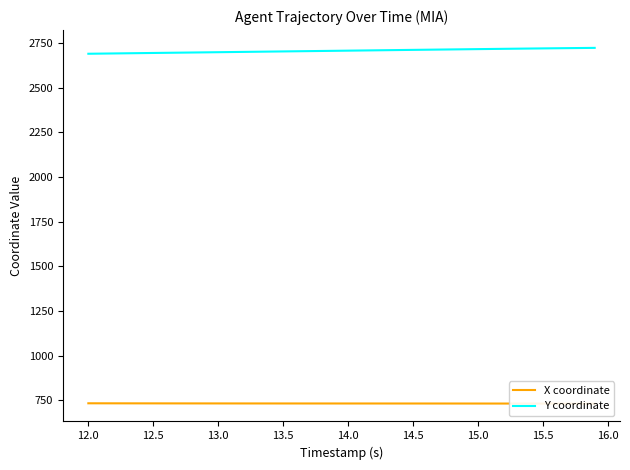

How many data points in X coordinate are above 732?

37